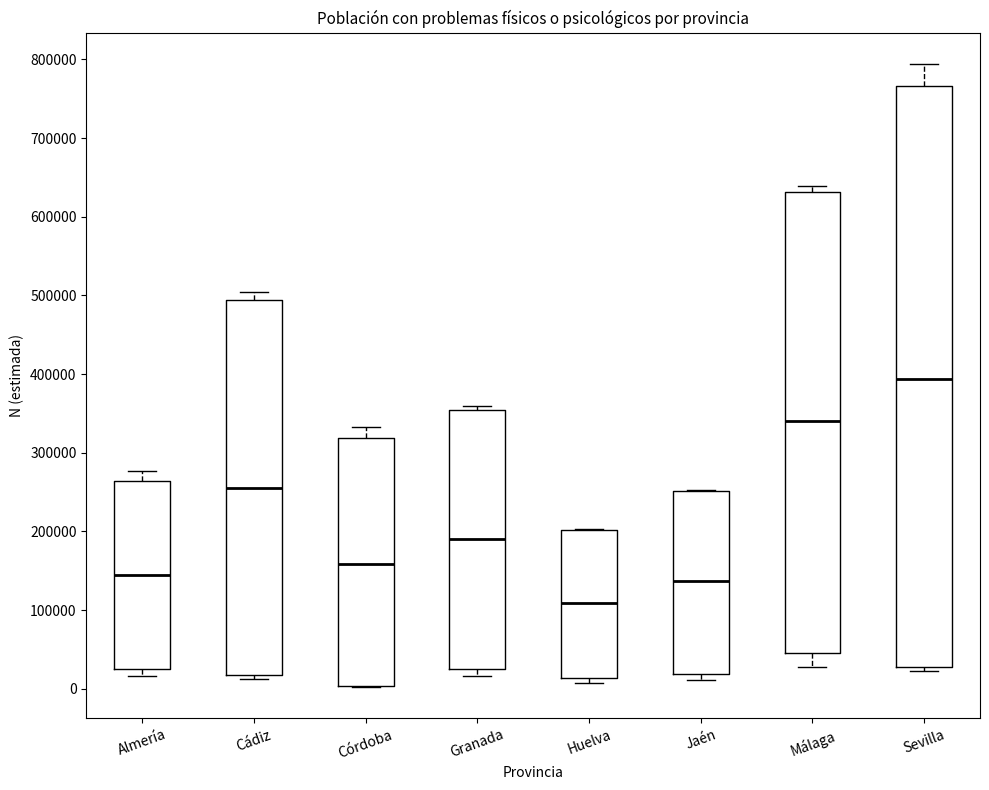

Reading left to right, read every box against the y-axis: the position of its median line, the range the box covers, and the ends of its whiskers. The values are not printed on the chart, so give them approximately, as read against the axis.

Almería: median 140000, box 30000 to 260000, whiskers 20000 to 280000
Cádiz: median 250000, box 20000 to 490000, whiskers 10000 to 500000
Córdoba: median 160000, box 0 to 320000, whiskers 0 to 330000
Granada: median 190000, box 20000 to 350000, whiskers 20000 (just below the box's lower edge) to 360000
Huelva: median 110000, box 10000 to 200000, whiskers 10000 (just below the box's lower edge) to 200000
Jaén: median 140000, box 20000 to 250000, whiskers 10000 to 250000
Málaga: median 340000, box 50000 to 630000, whiskers 30000 to 640000
Sevilla: median 390000, box 30000 to 770000, whiskers 20000 to 790000